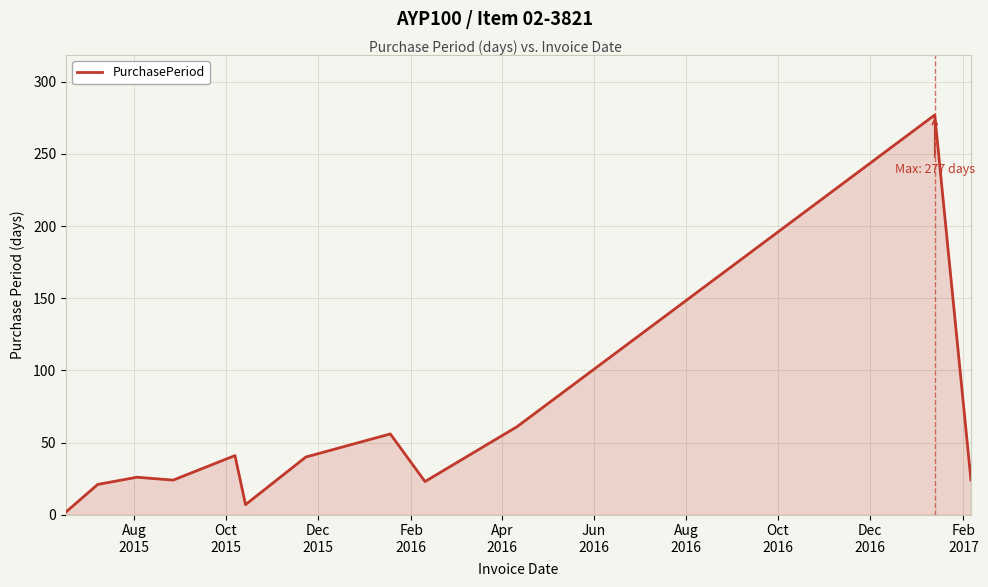

What is the difference between the maximum and minimum values?

275